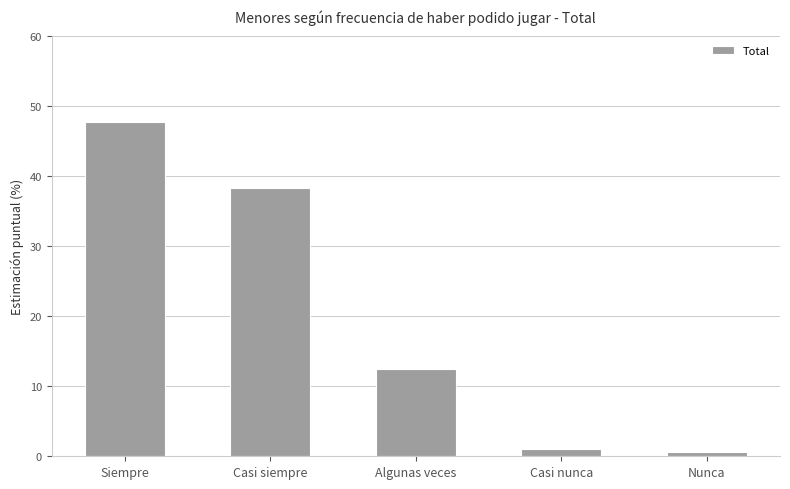

Are the bars grouped side by side (vs. stacked)?

No